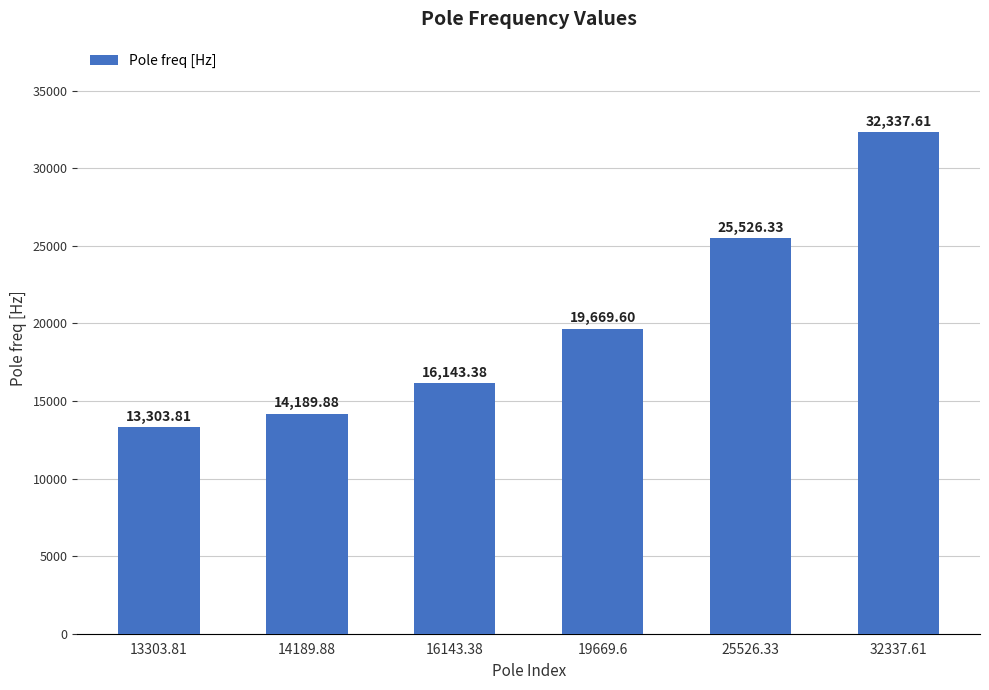

Rank the categories by value from lowest to highest.

13303.81, 14189.88, 16143.38, 19669.6, 25526.33, 32337.61